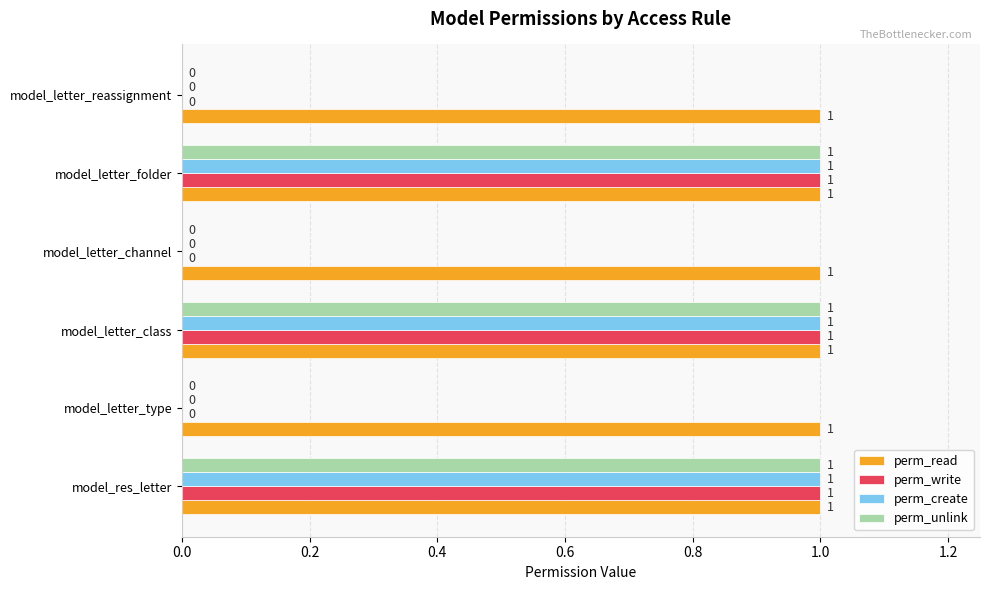

True or false: perm_read has a value of 1 at model_letter_reassignment.

True